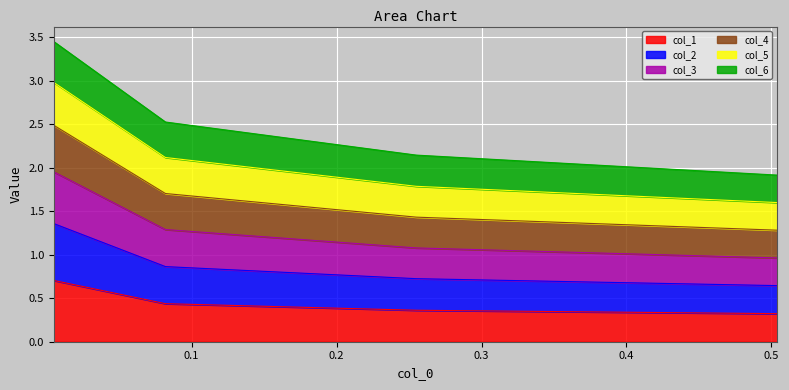

What is the minimum value for col_1?

0.3